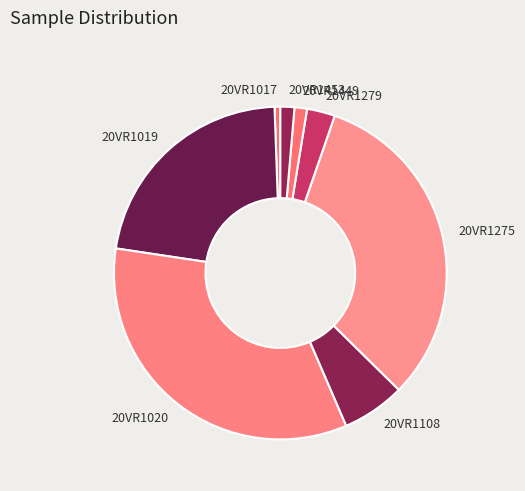

Is the sum of 20VR1019 and 20VR1017 greater than half?

No